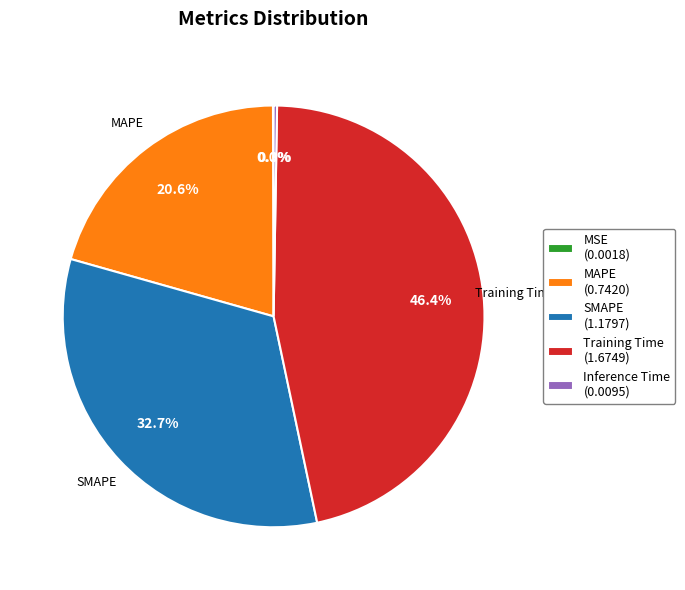

Does any single category account for the majority?

No